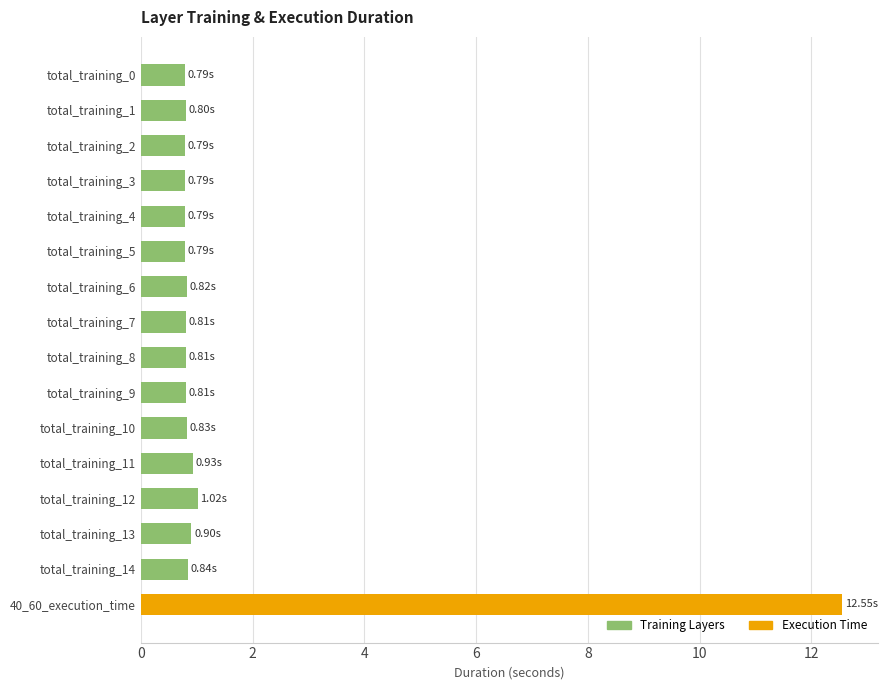

What is the sum of the values at total_training_4 and total_training_10?

1.6